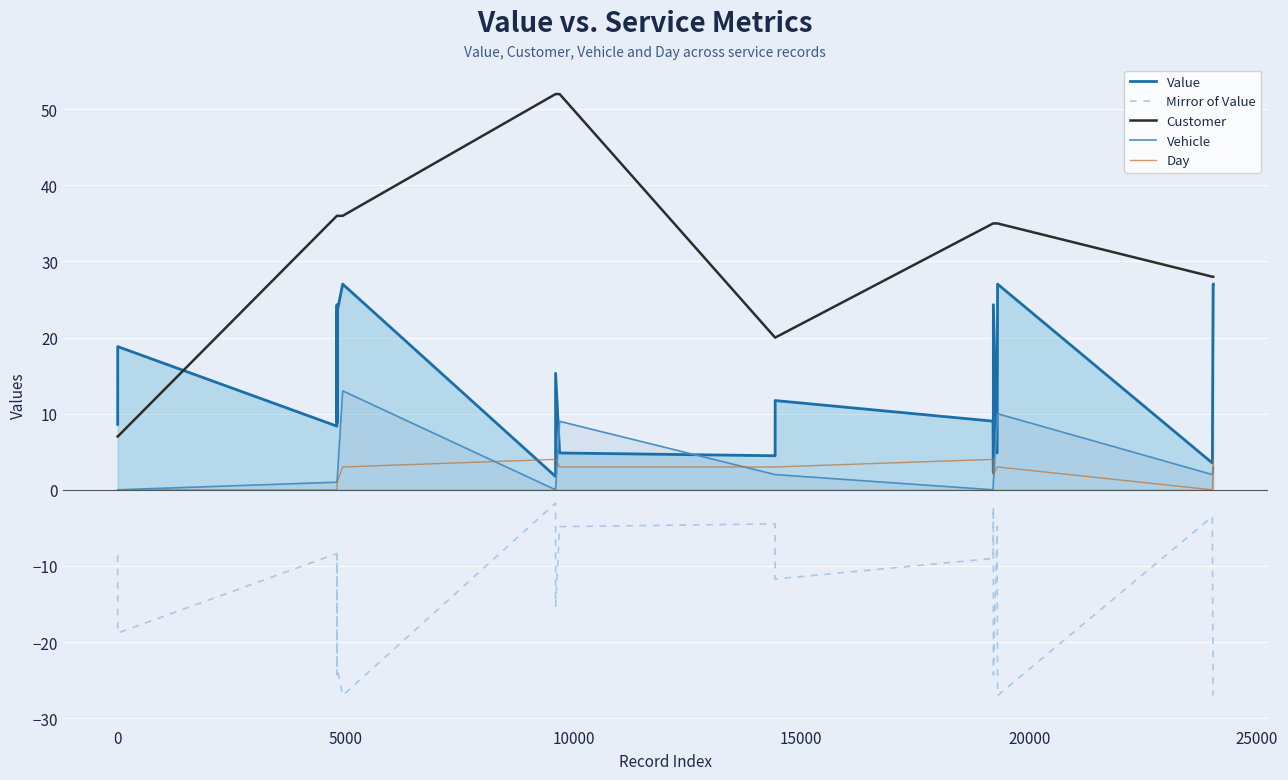

Which series has the largest range (max minus min)?

Customer